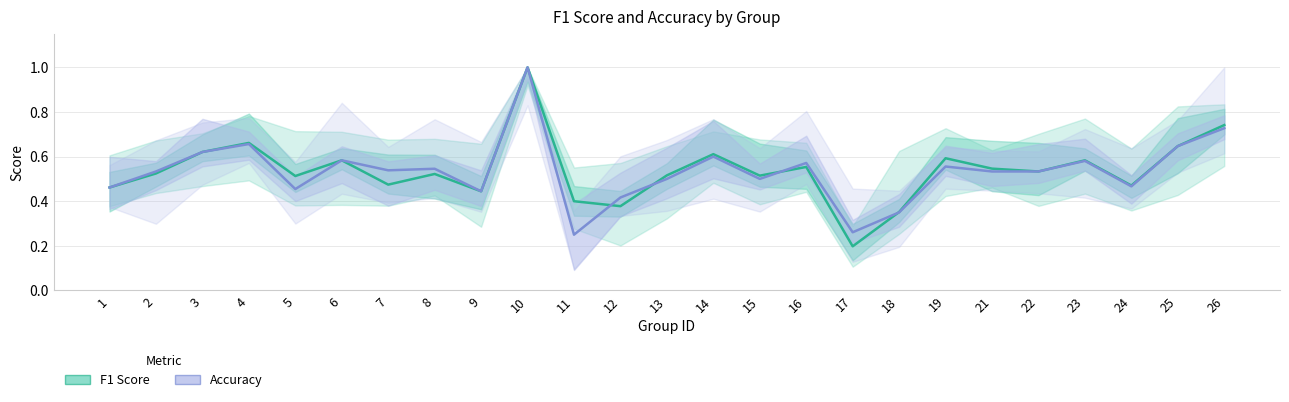

How many data points does each series have?

25